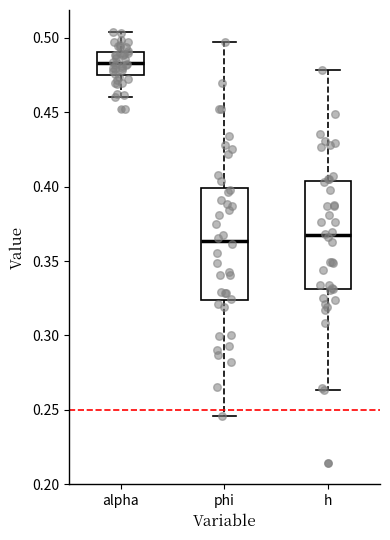

Where does the median line of the box for alpha sit on the y-axis? The values are not printed on the chart, so give them approximately, as read against the axis.

0.485